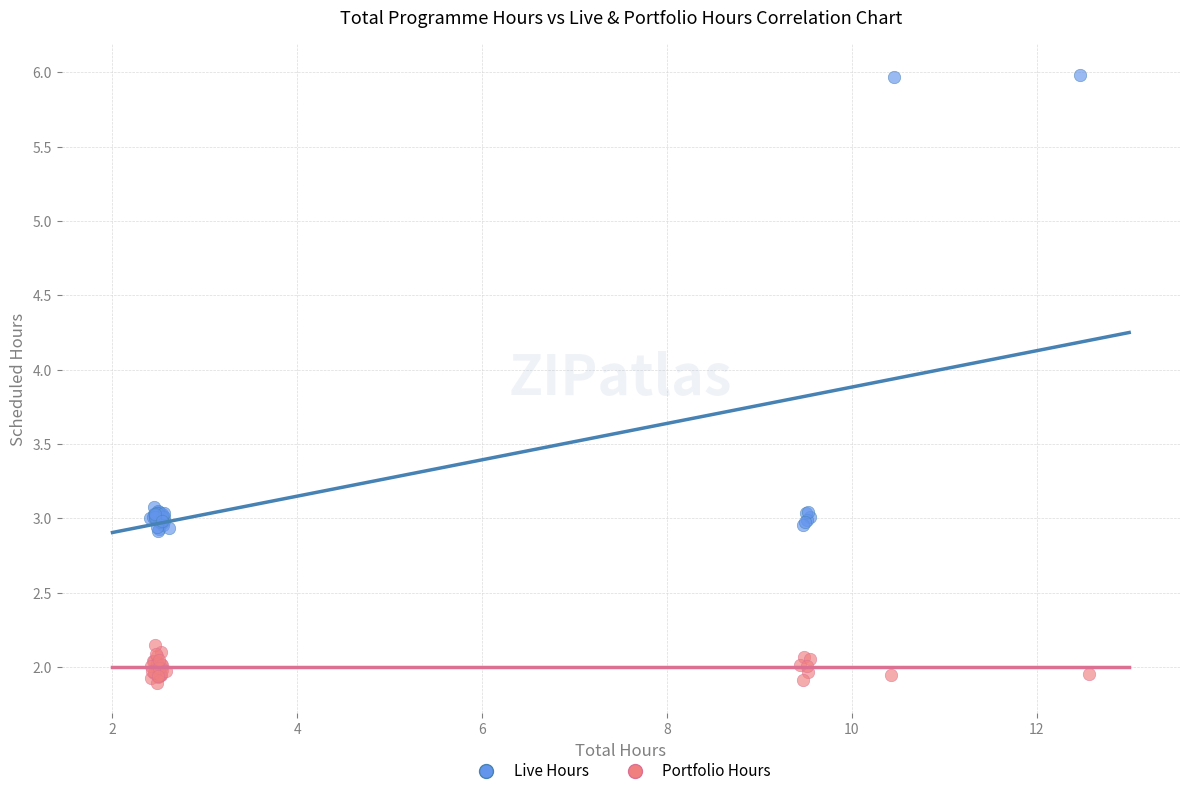

Which series has the widest spread of Y values?

Live Hours